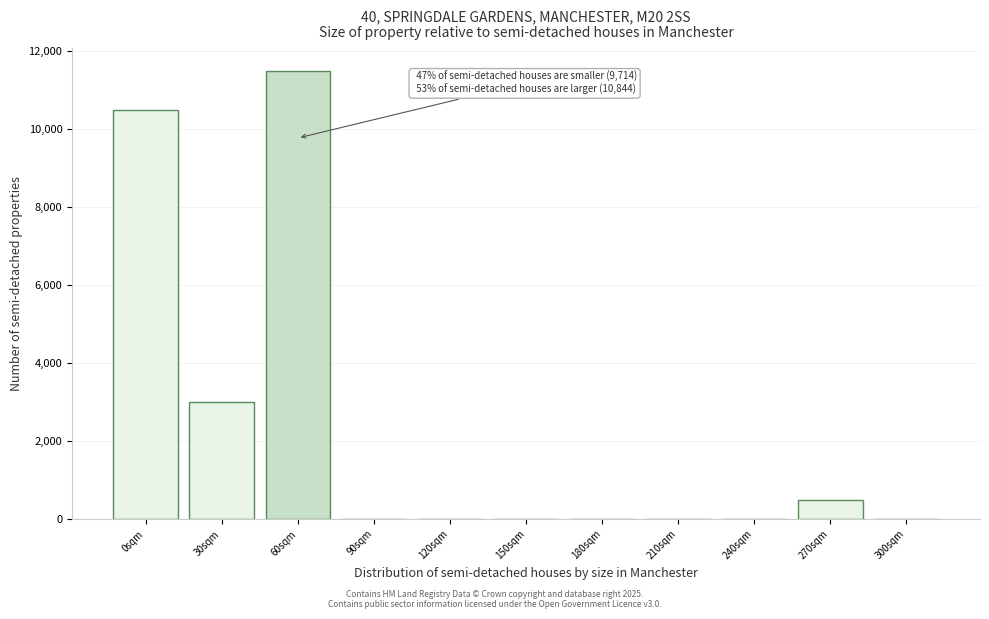

Reading left to right, list all the values displayed in this chart.

0sqm=10500	30sqm=3000	60sqm=11500	90sqm=0	120sqm=0	150sqm=0	180sqm=0	210sqm=0	240sqm=0	270sqm=500	300sqm=0